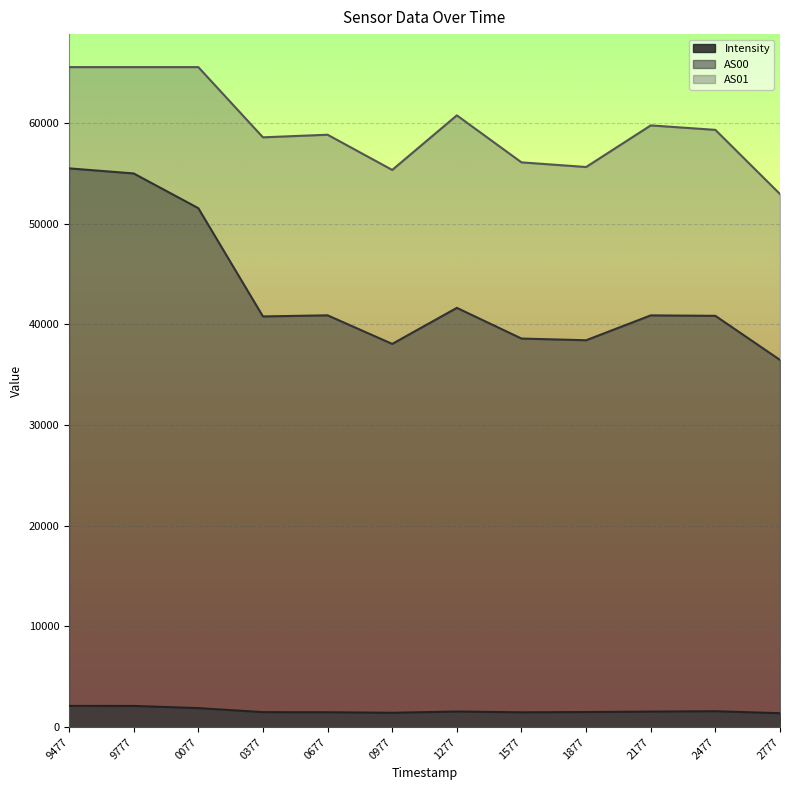

The Intensity series shows 2106.2 at 9777. True or false?

True